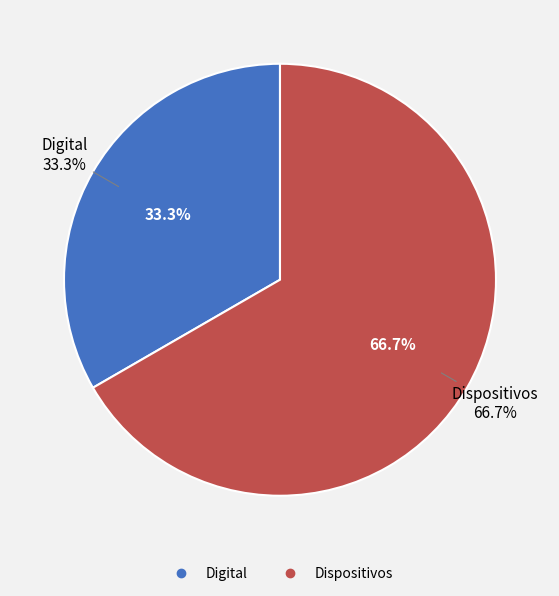

What percentage is NOT represented by Dispositivos?

33.3%